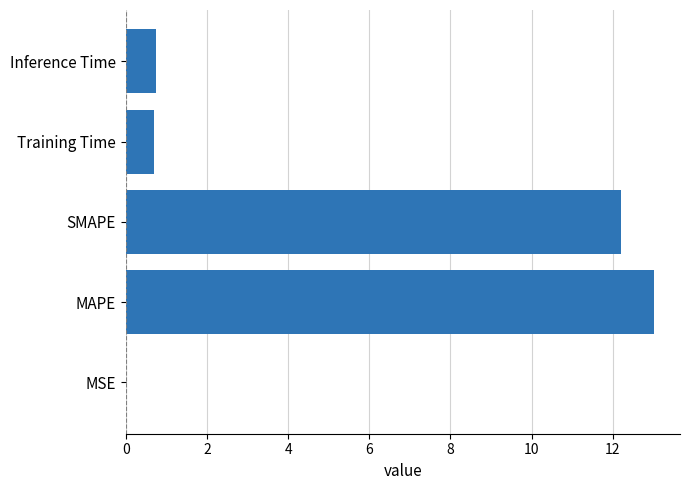

What is the sum of all values?

26.7